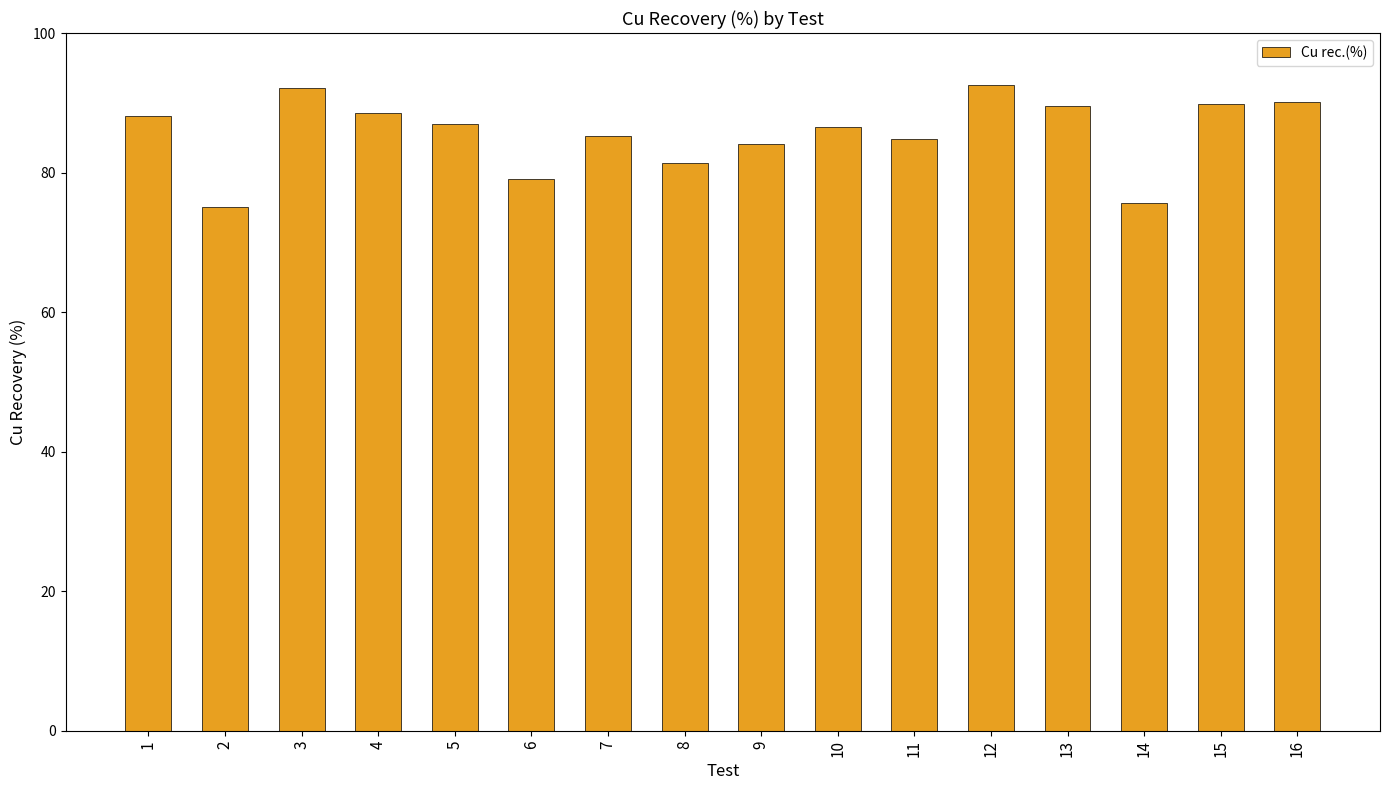

Are the bars horizontal?

No